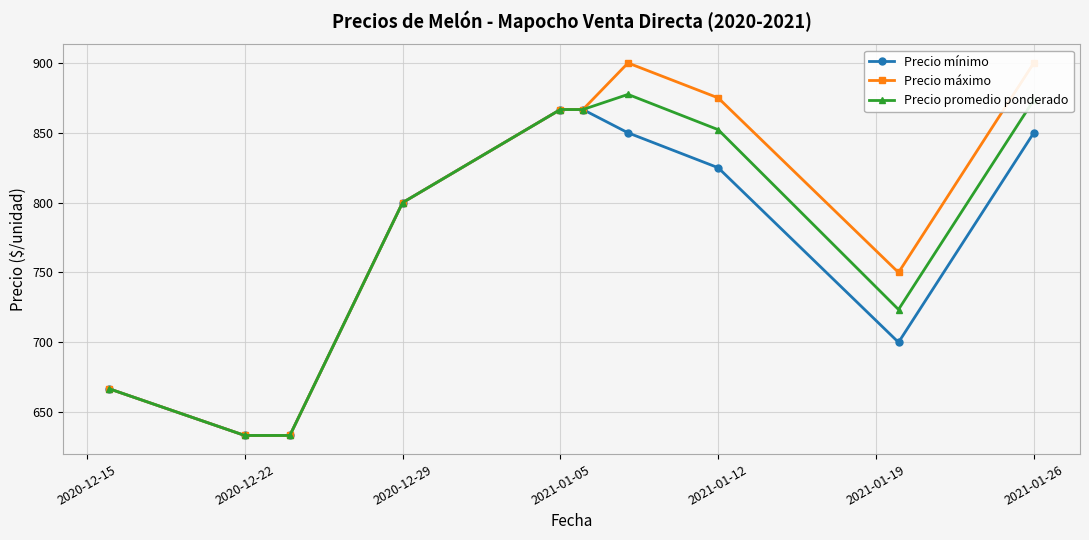

Is it true that Precio mínimo equals 800.0 at 2020-12-29?

True